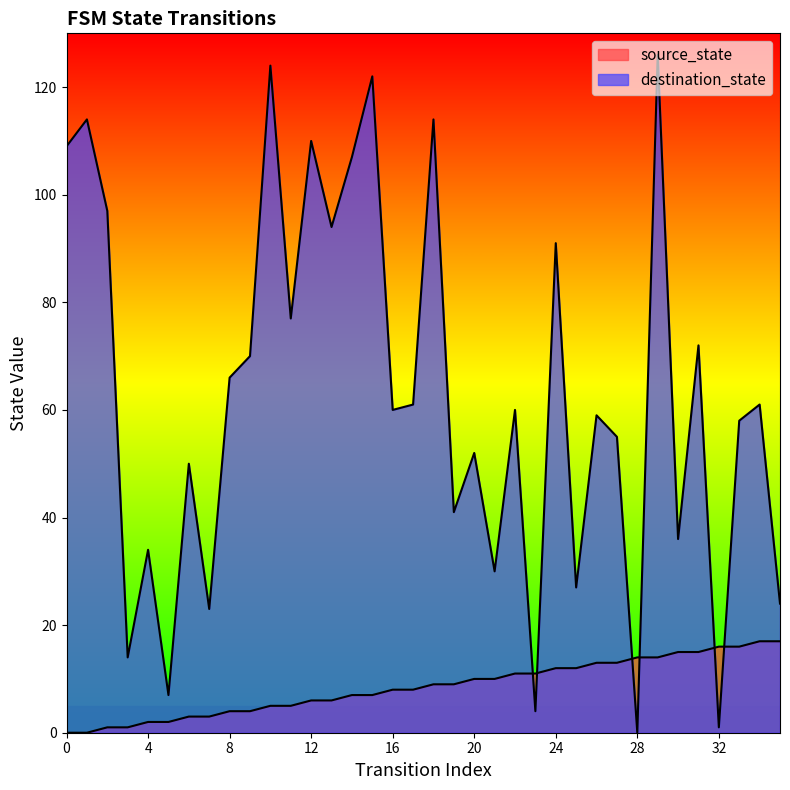

What is the value of the source_state point at the 31st from the left?

15